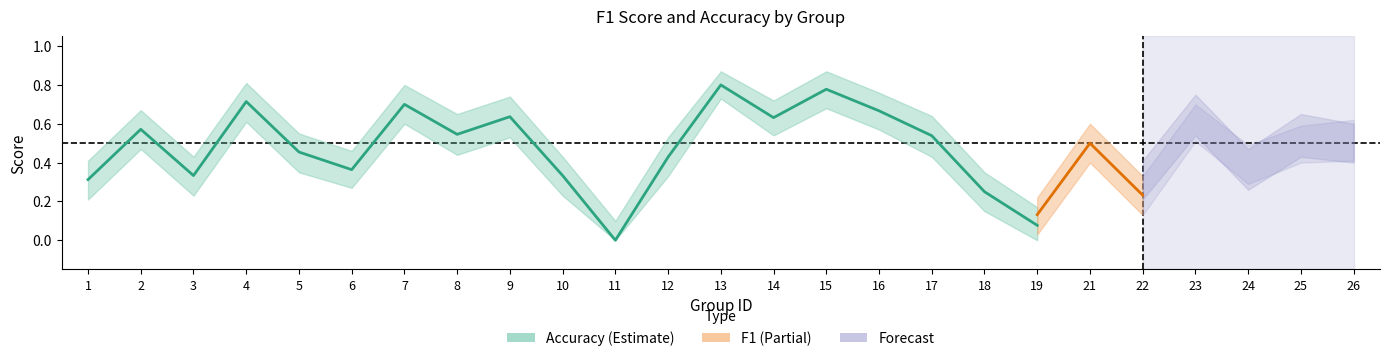

What is the value of the accuracy point at the 9th from the left?

0.6